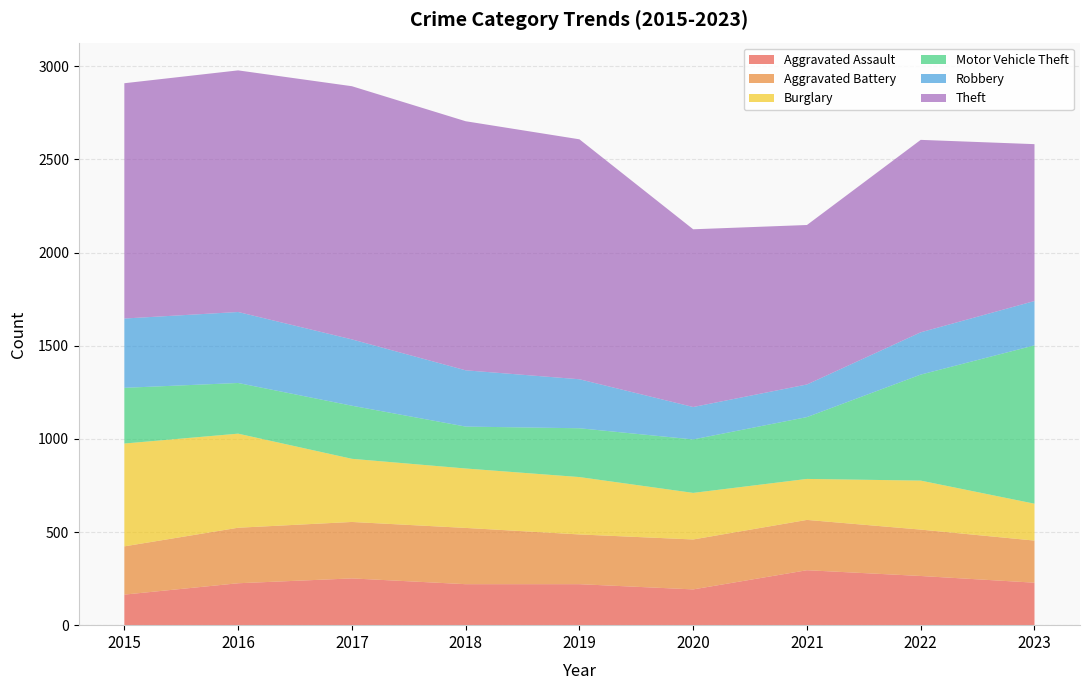

Reading right to left, extract all data points from this chart.

Aggravated Assault: 2023=228	2022=264	2021=295	2020=192	2019=220	2018=220	2017=251	2016=225	2015=164
Aggravated Battery: 2023=226	2022=249	2021=270	2020=268	2019=267	2018=302	2017=303	2016=298	2015=259
Burglary: 2023=198	2022=263	2021=220	2020=250	2019=308	2018=319	2017=339	2016=505	2015=552
Motor Vehicle Theft: 2023=850	2022=569	2021=332	2020=287	2019=262	2018=225	2017=285	2016=272	2015=299
Robbery: 2023=238	2022=227	2021=175	2020=174	2019=263	2018=302	2017=356	2016=381	2015=372
Theft: 2023=842	2022=1033	2021=856	2020=954	2019=1288	2018=1337	2017=1359	2016=1297	2015=1263